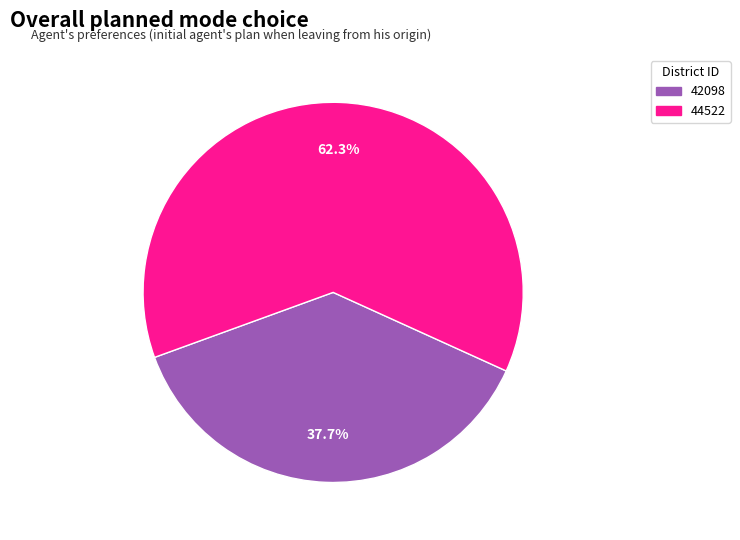

Which category has the biggest portion of the pie?

44522